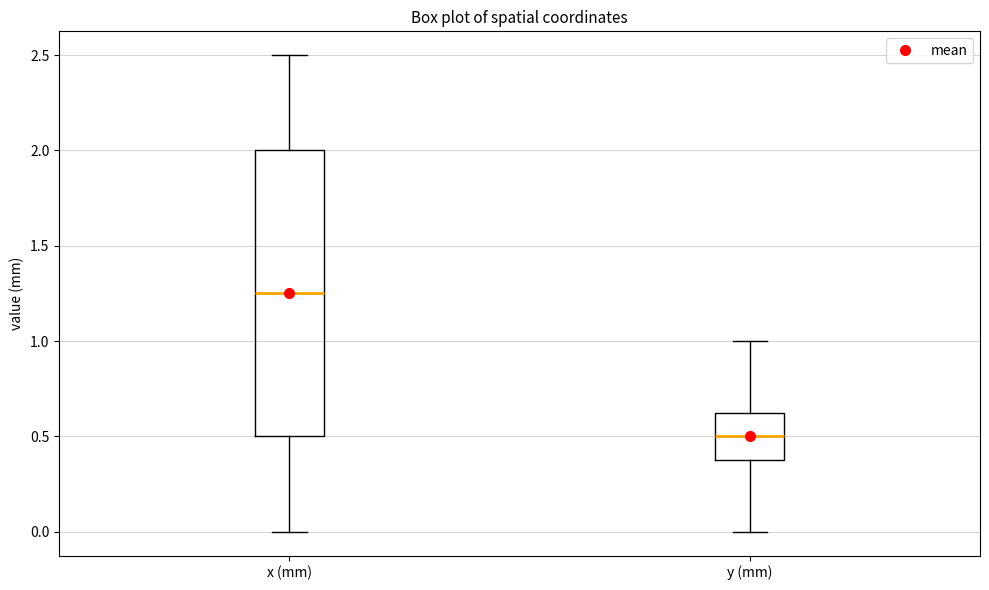

Which box has the highest median line?

x (mm)